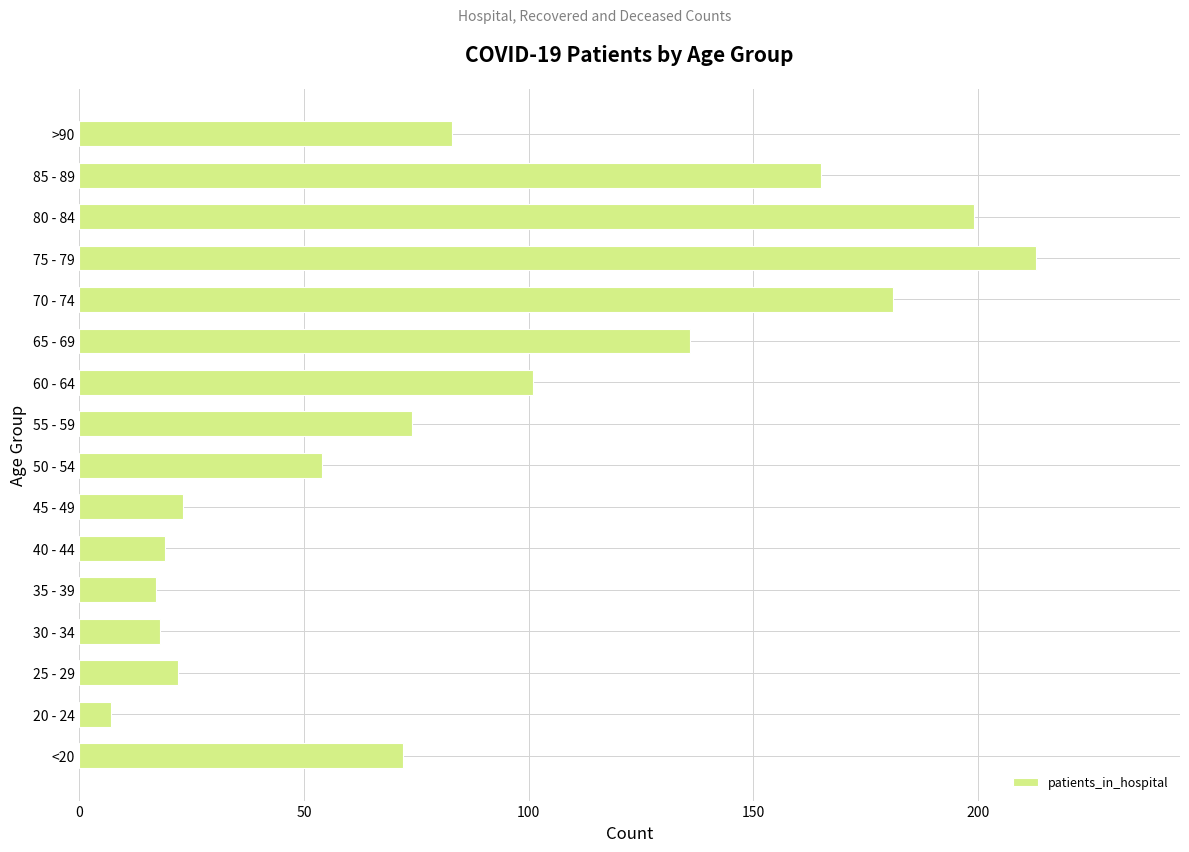

How many data points does each series have?

16